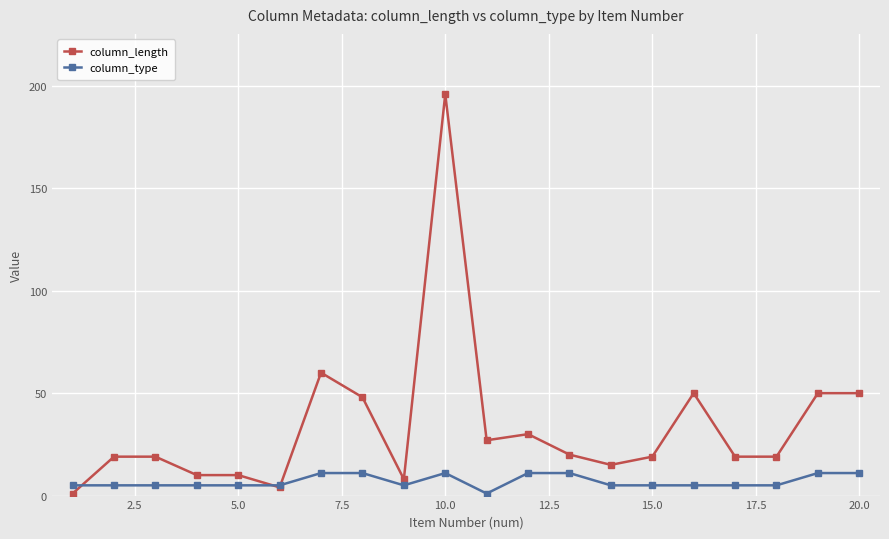

True or false: column_length and column_type cross at least once.

True